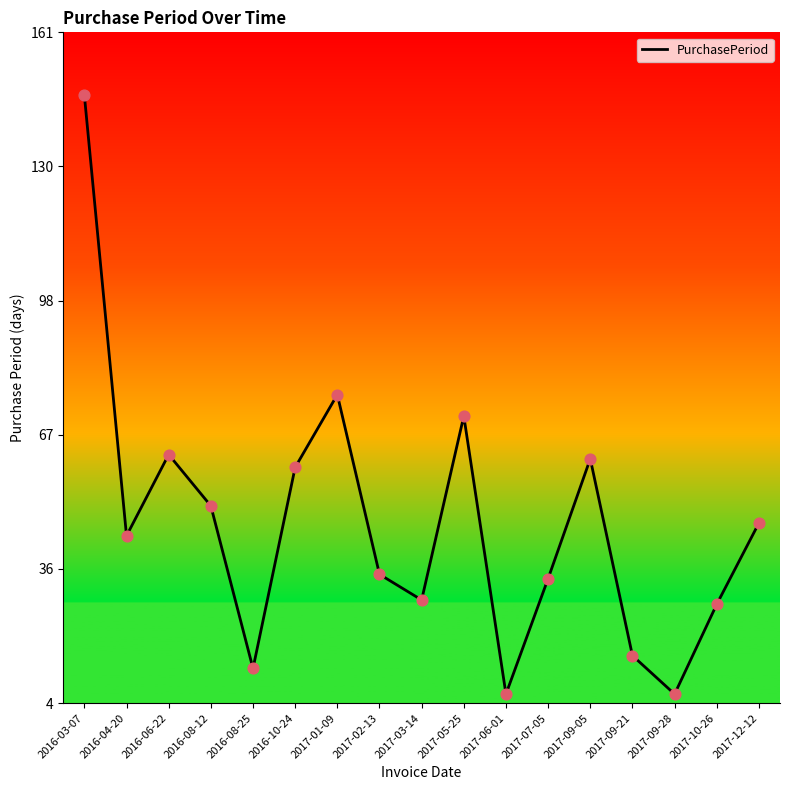

What is the change in value from 2016-08-25 to 2017-05-25?

+59